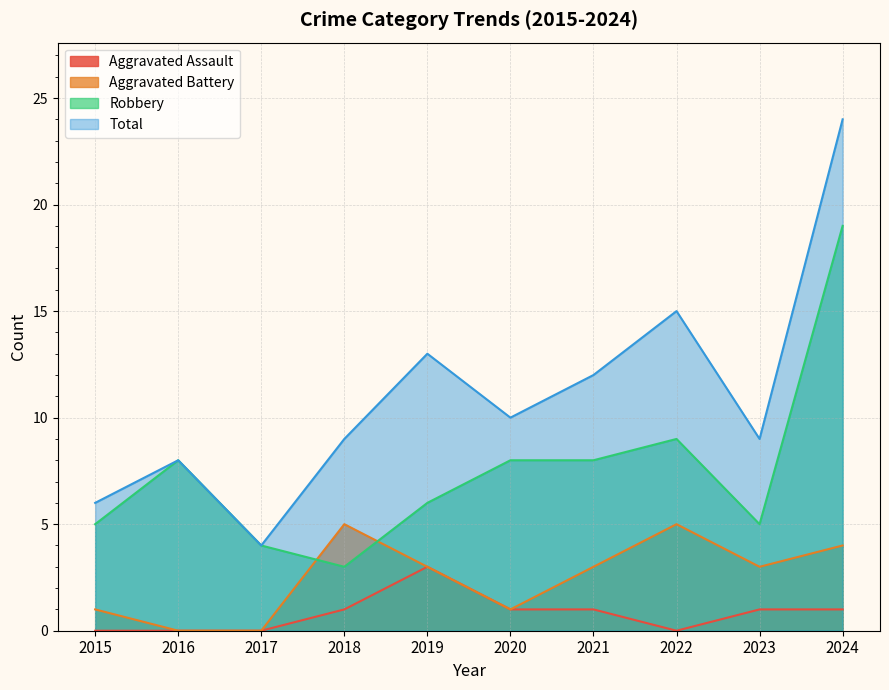

Between 2016 and 2015, which is larger?

2016